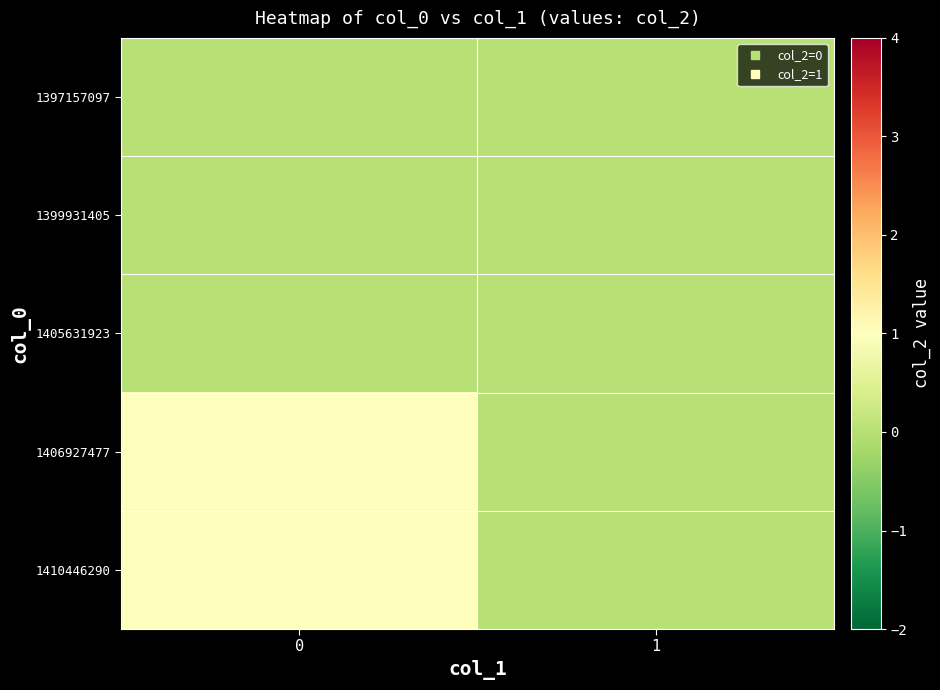

Between 0 and 1, which series saw the biggest shift?

1406927477